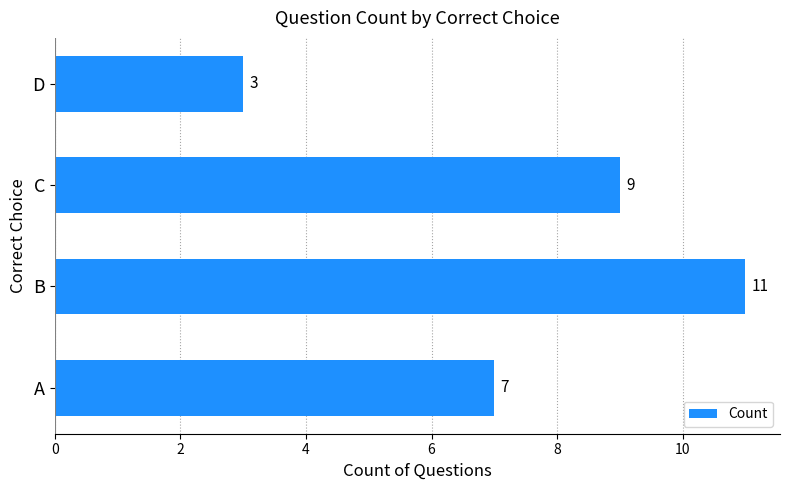

Which category has the highest value across all series?

B